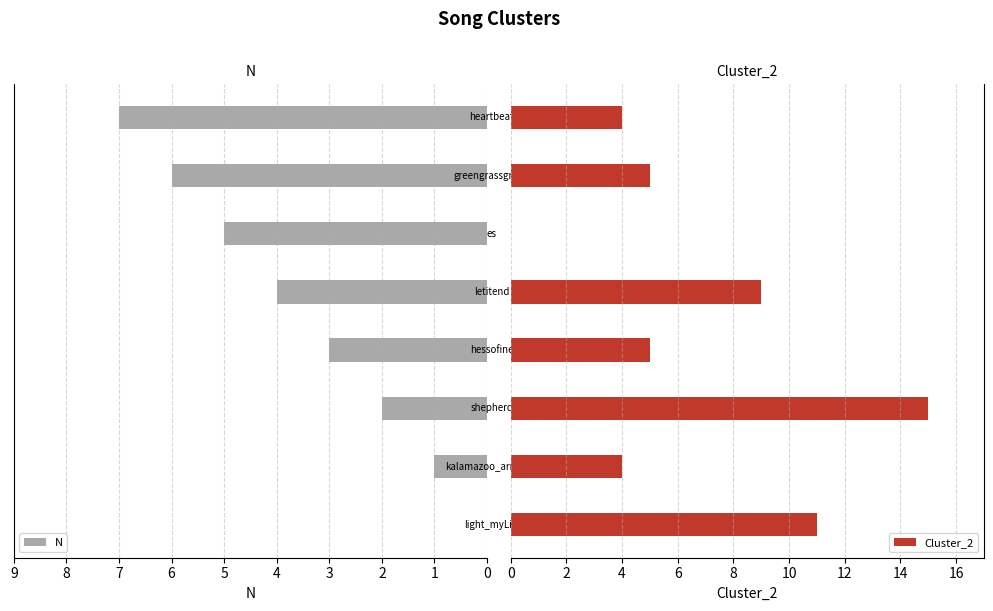

What is the spread (max minus min) of values at 0?

11